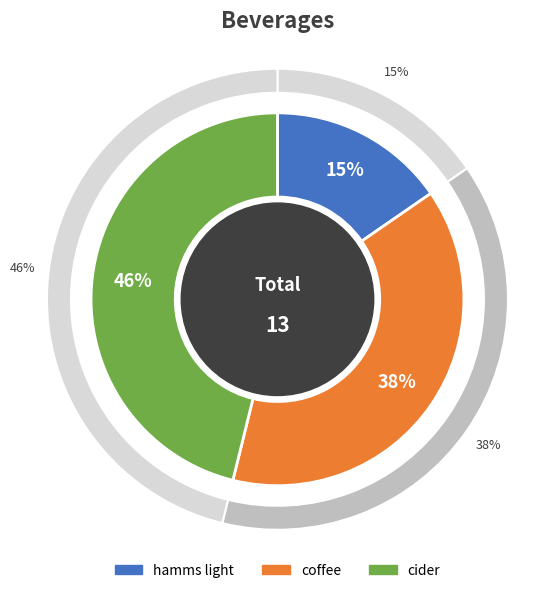

Rank the categories by value from highest to lowest.

cider, coffee, hamms light